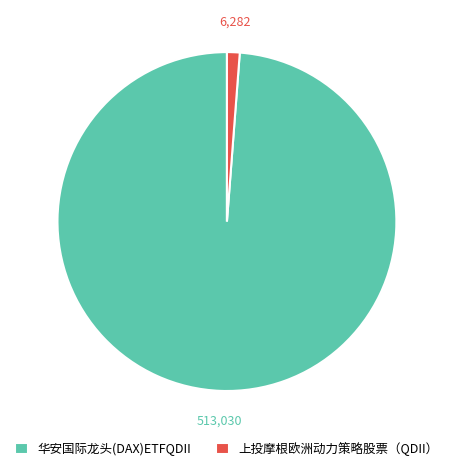

What is the majority slice?

华安国际龙头(DAX)ETFQDII